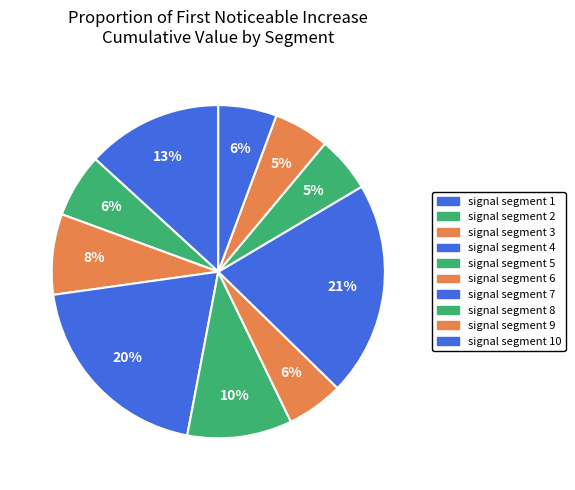

To the nearest percent, what is the average slice percentage?

10%